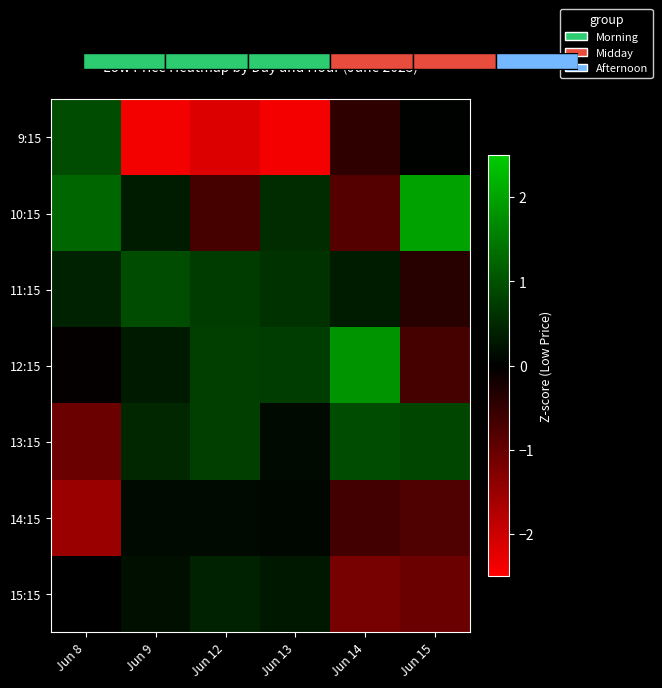

List the series in order of their peak value, highest first.

10:15, 12:15, 13:15, 9:15, 14:15, 15:15, 11:15